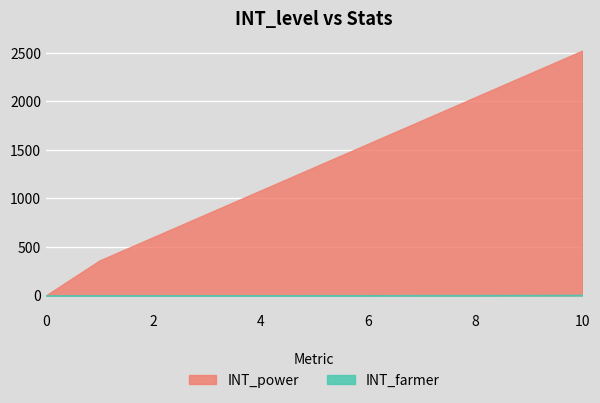

What is the difference between the INT_power values at 0 and 1?

360.0